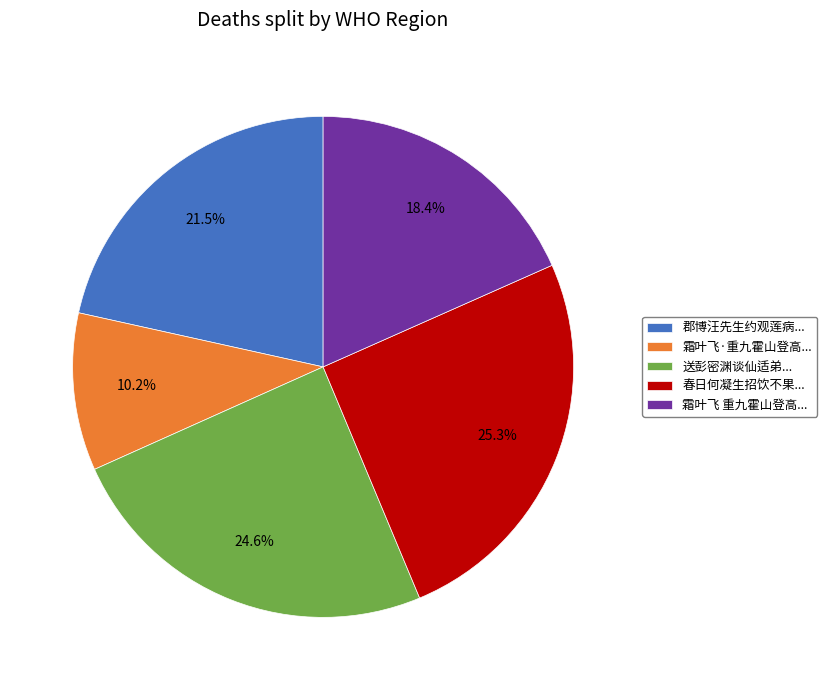

What is the ratio of the value at 霜叶飞 重九霍山登高... to the value at 春日何凝生招饮不果...?

0.7